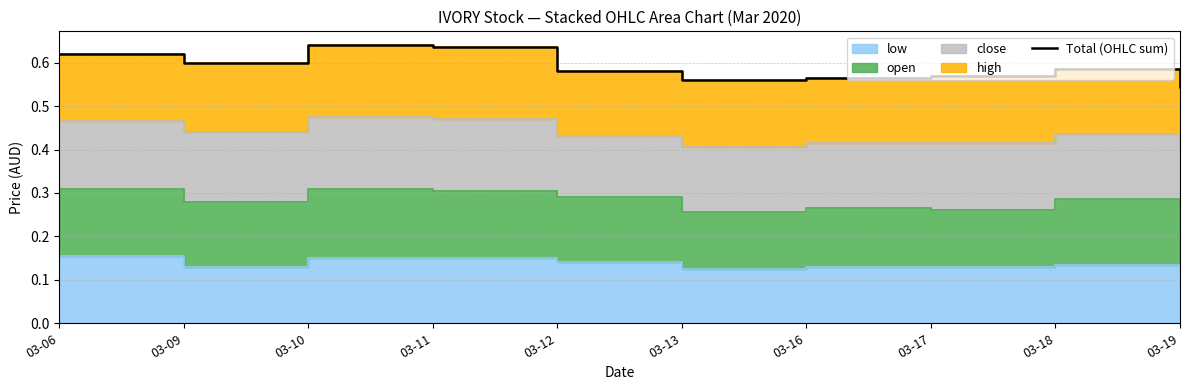

What is the value of the 9th point from the left?

0.6